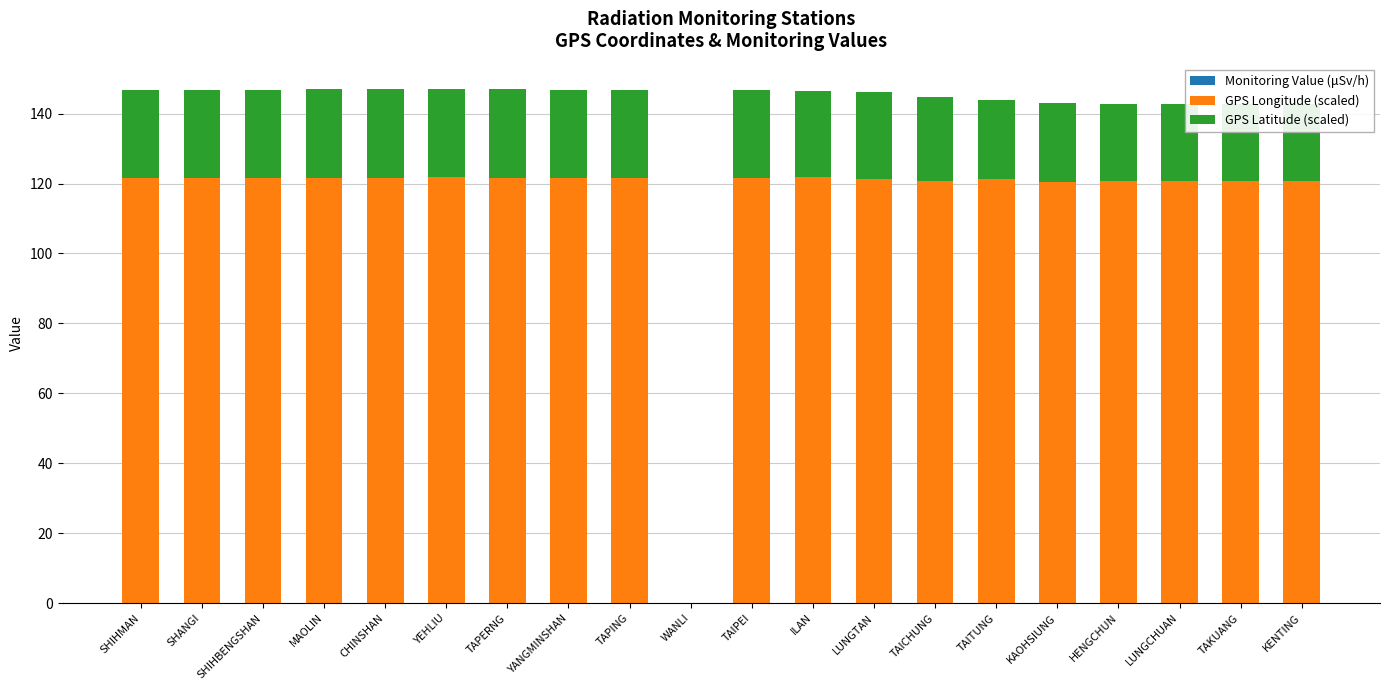

How many data points does each series have?

20